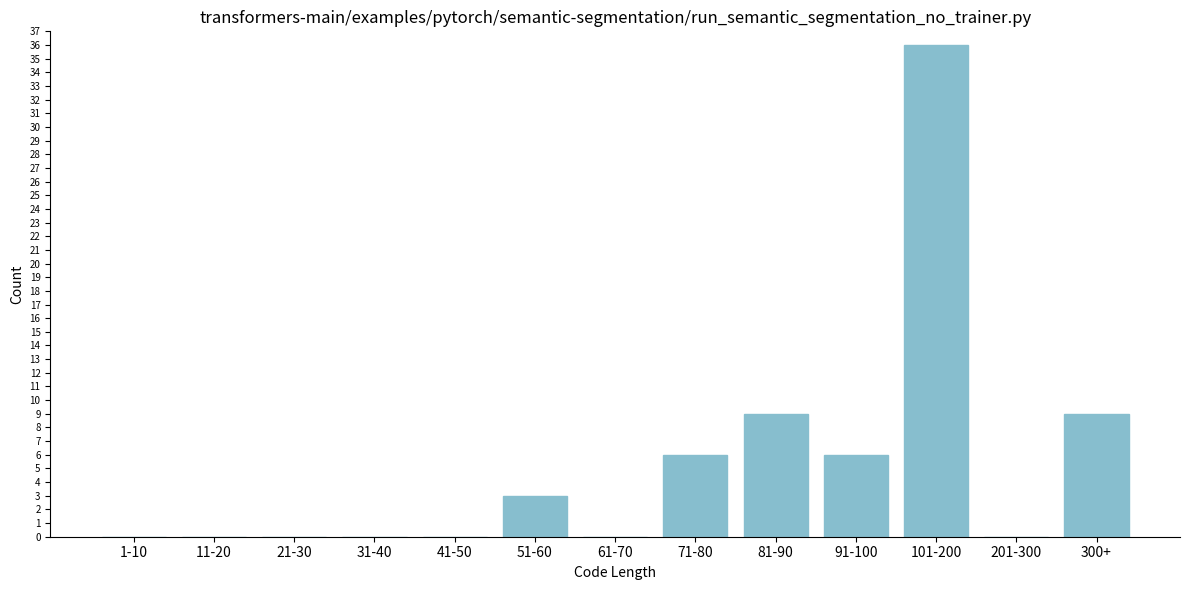

Reading right to left, what are all the values shown in this chart?

300+=9	201-300=0	101-200=36	91-100=6	81-90=9	71-80=6	61-70=0	51-60=3	41-50=0	31-40=0	21-30=0	11-20=0	1-10=0